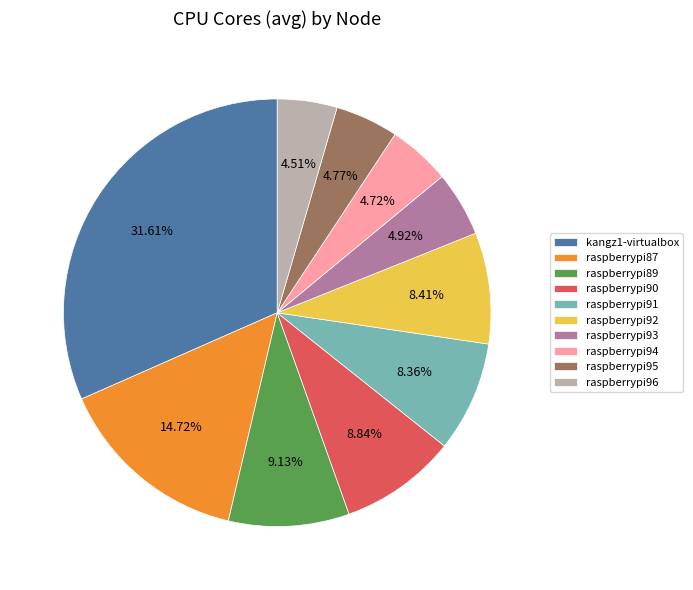

Count the number of slices in the pie.

10